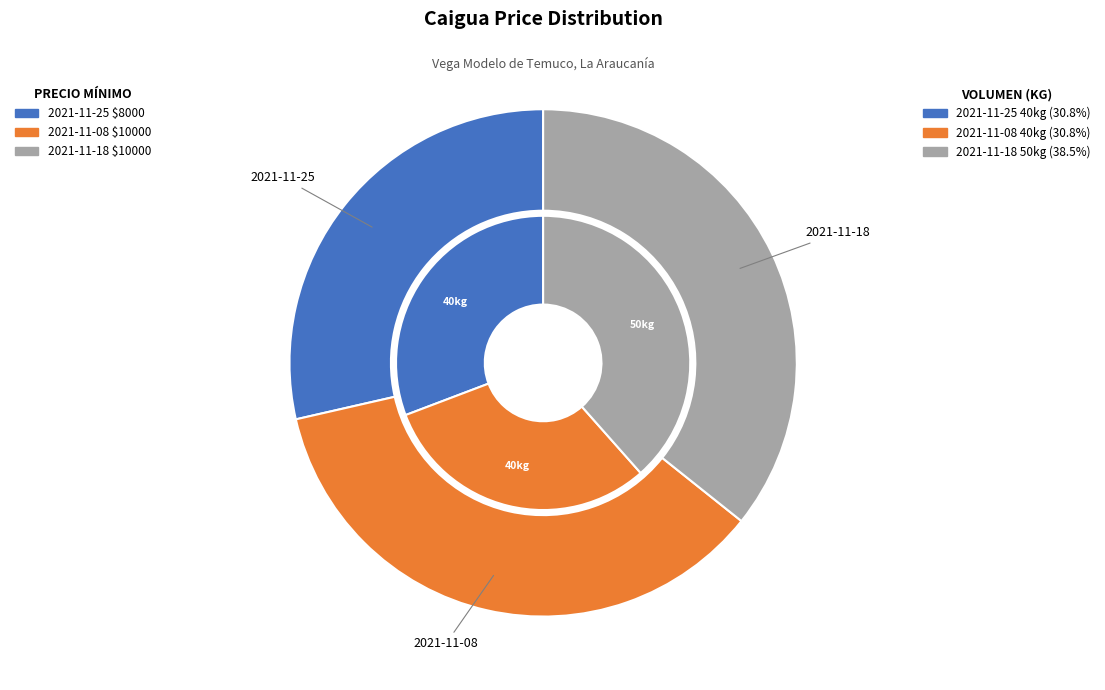

What percentage is the 2021-11-18 (50 kg) slice, to the nearest percent?

38%